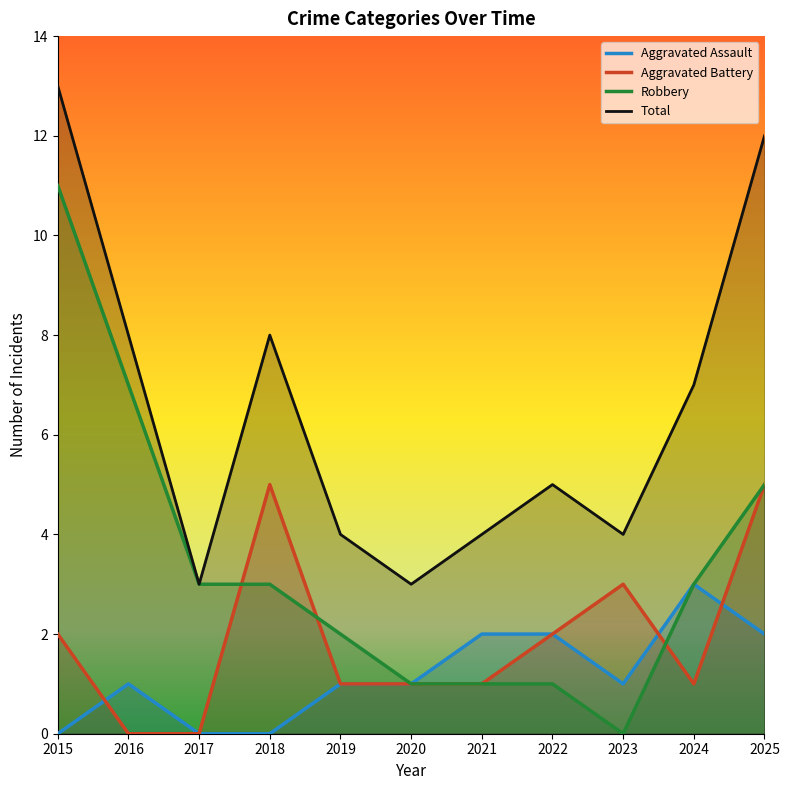

Count the Total values in the range 4 to 8.

7